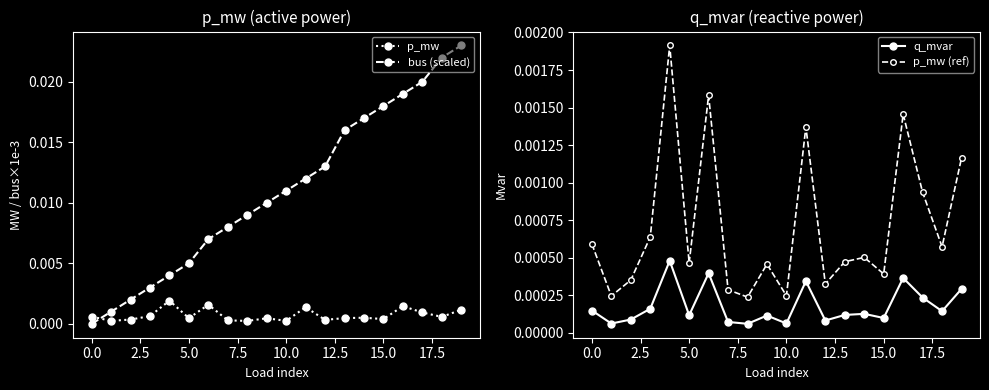

True or false: p_mw has more than 2 points higher than both neighbors.

True